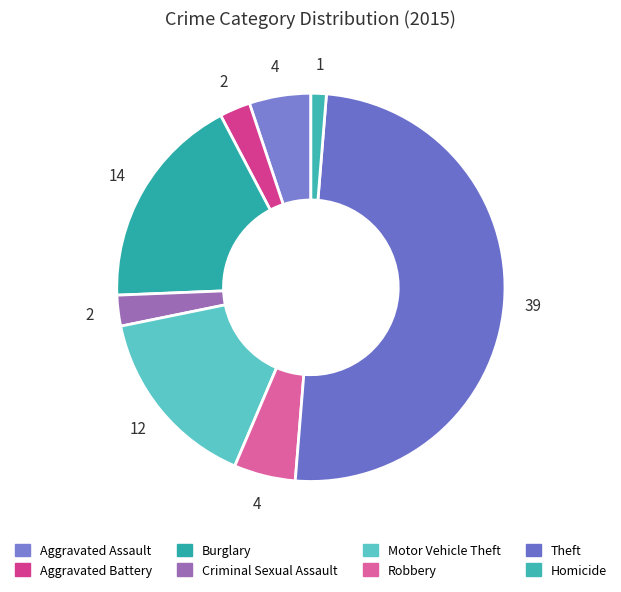

Count the number of slices in the pie.

8